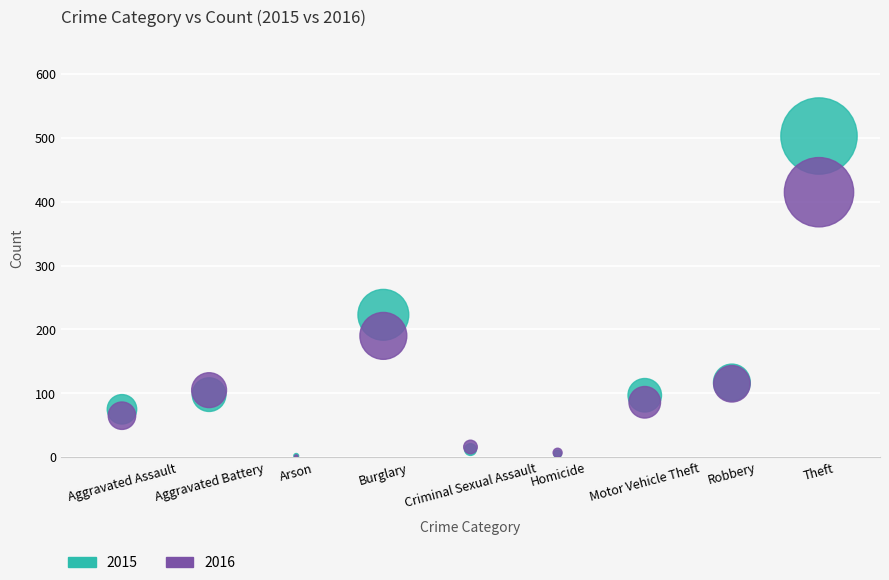

In the 2015 series, what Y value is closest to 252?

223